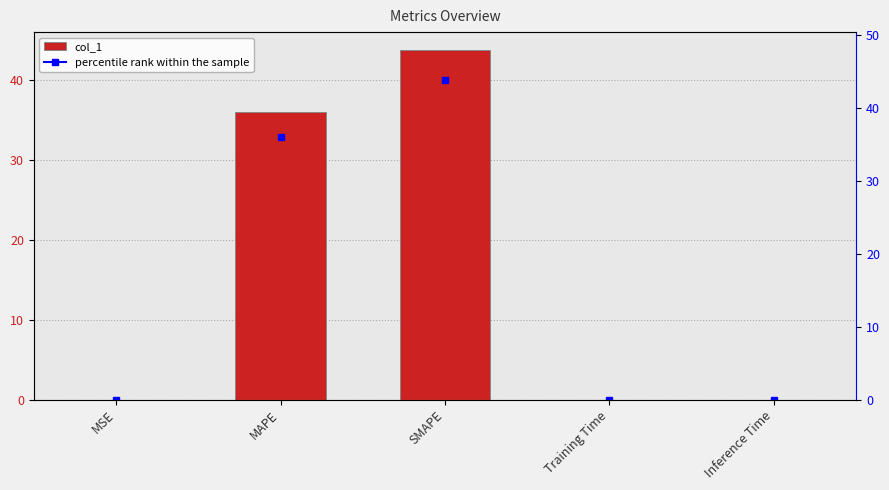

Reading left to right, extract all data points from this chart.

0.0	35.9	43.8	0.0	0.0